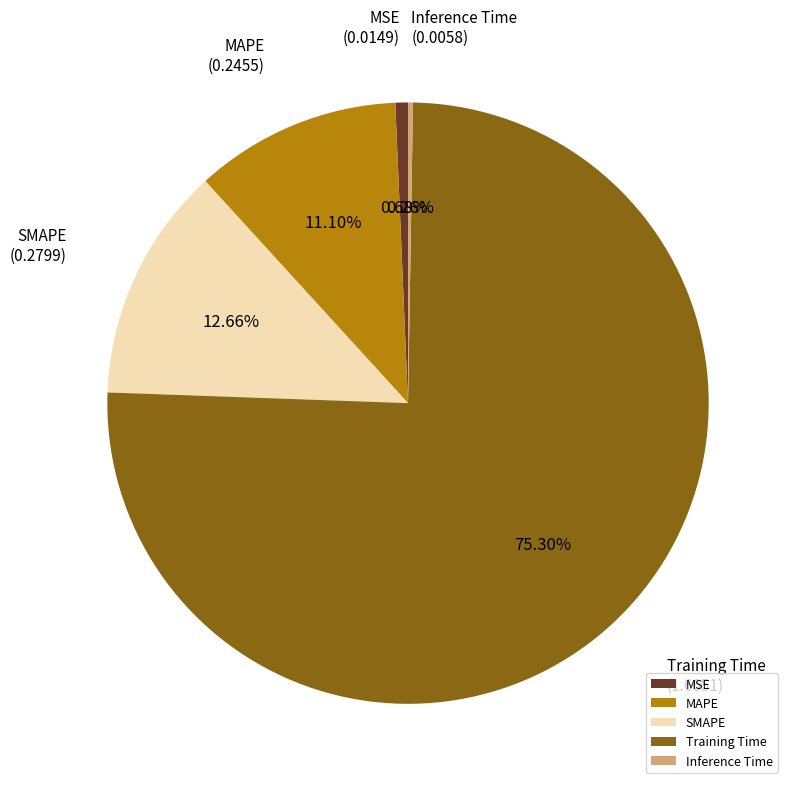

Does any single category account for the majority?

Yes